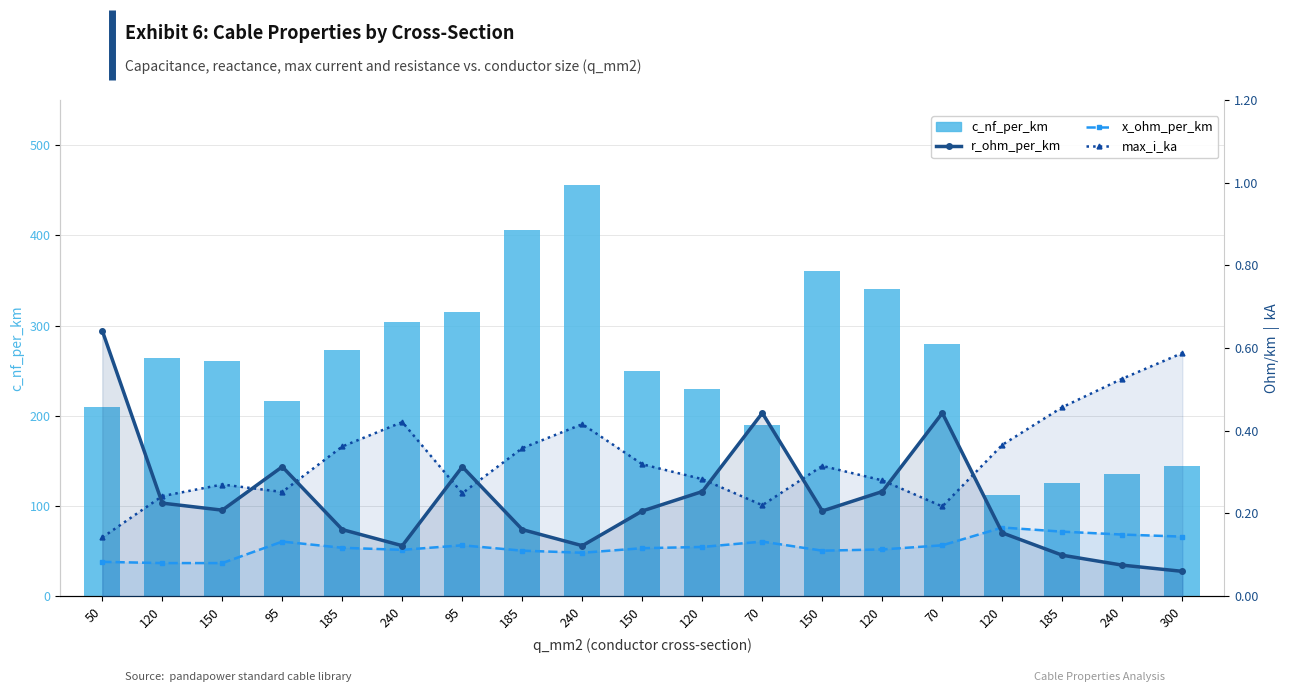

Which series has the largest total across all categories?

c_nf_per_km